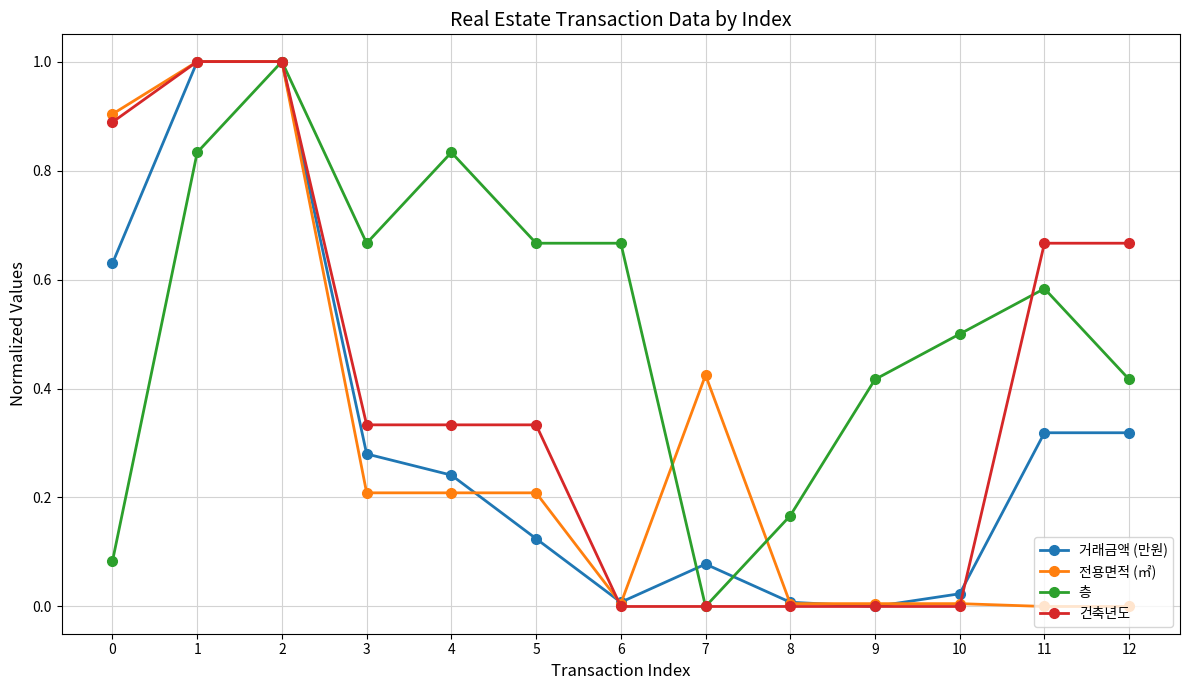

True or false: 층 has more than 0 interior local peaks.

True